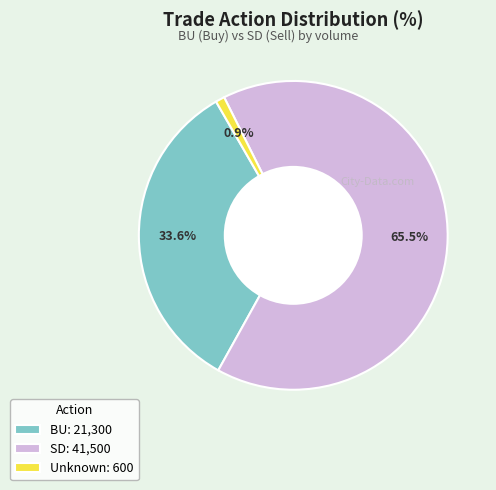

Between SD: 41,500 and Unknown: 600, which is larger?

SD: 41,500